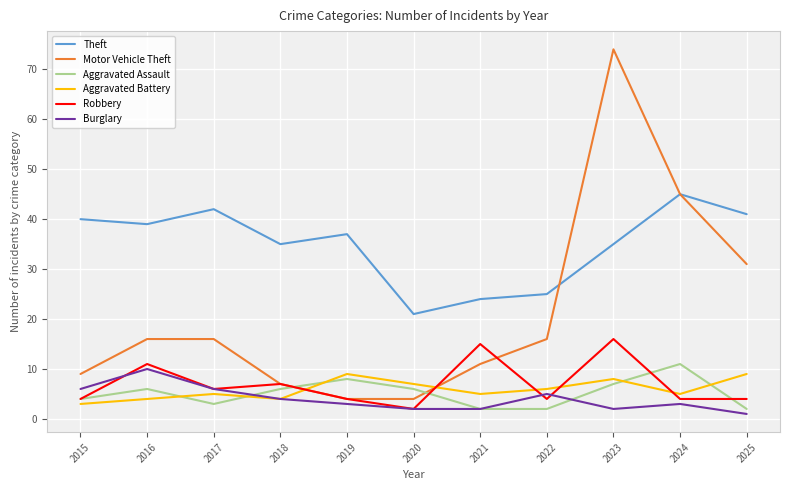

Which series has the largest total across all categories?

Theft